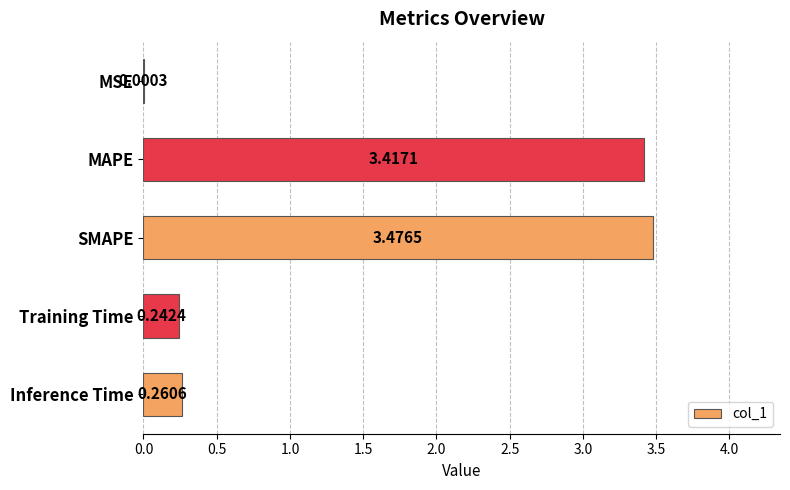

What is the change in value from MSE to SMAPE?

+3.5